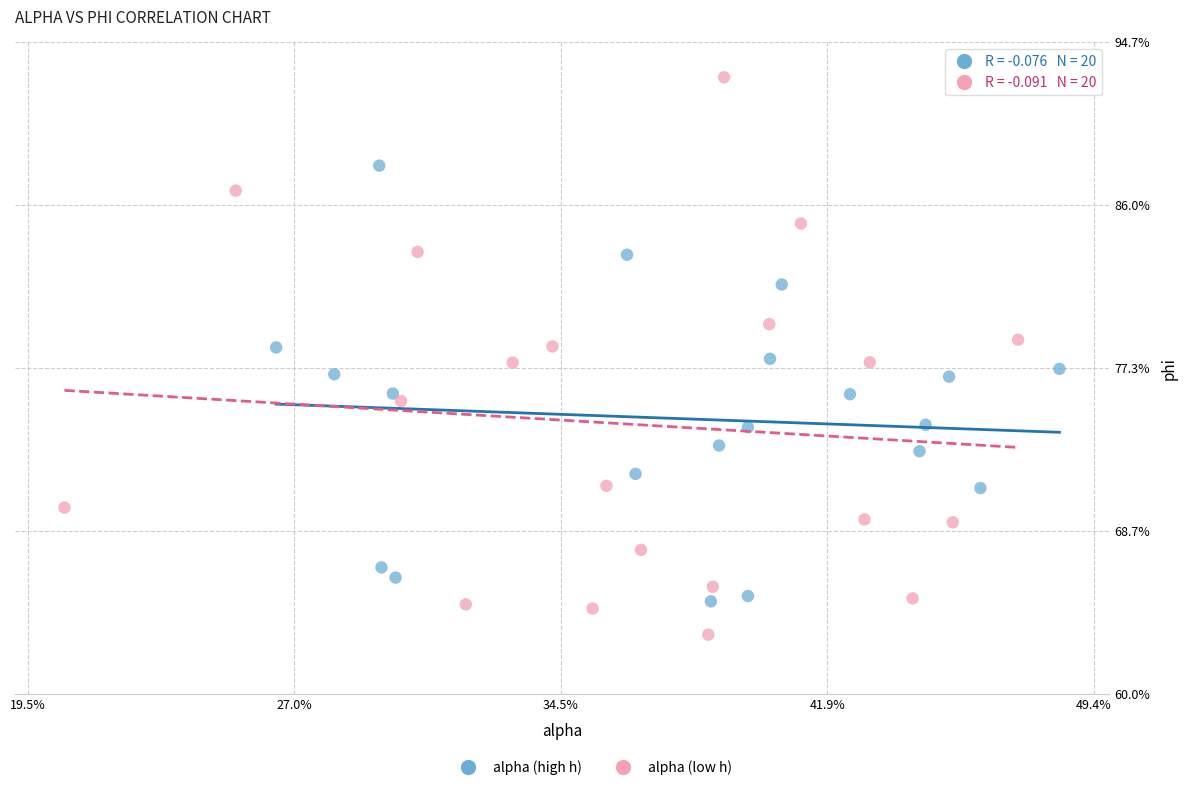

Which series has the largest Y range (max minus min)?

alpha (low h)